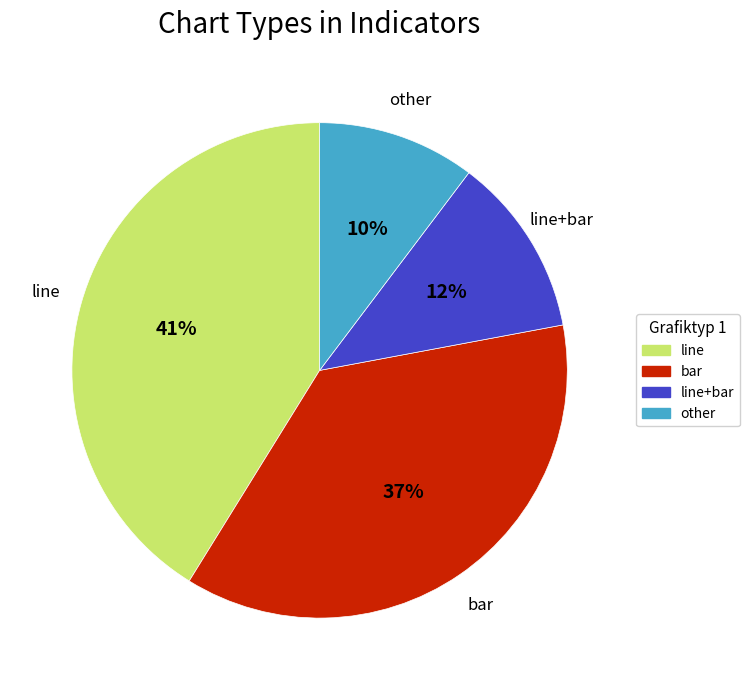

Does any single category account for the majority?

No